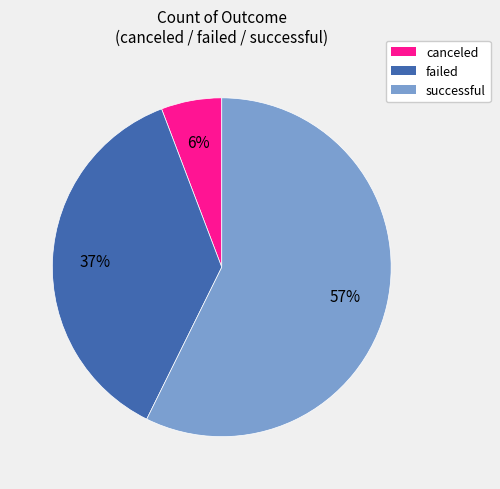

To the nearest percent, what is the average slice percentage?

33%